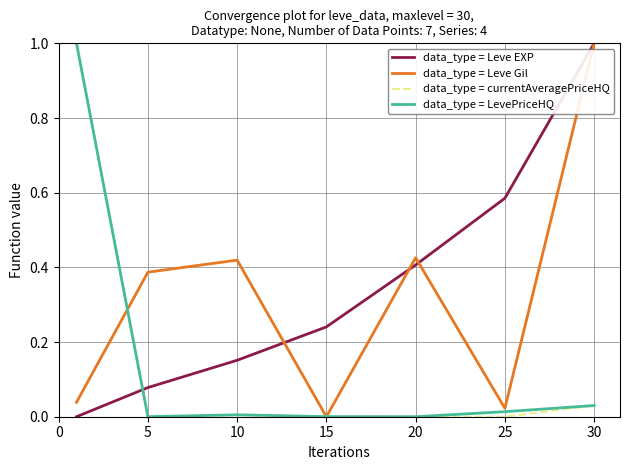

True or false: data_type = Leve EXP and data_type = currentAveragePriceHQ intersect in this chart.

True